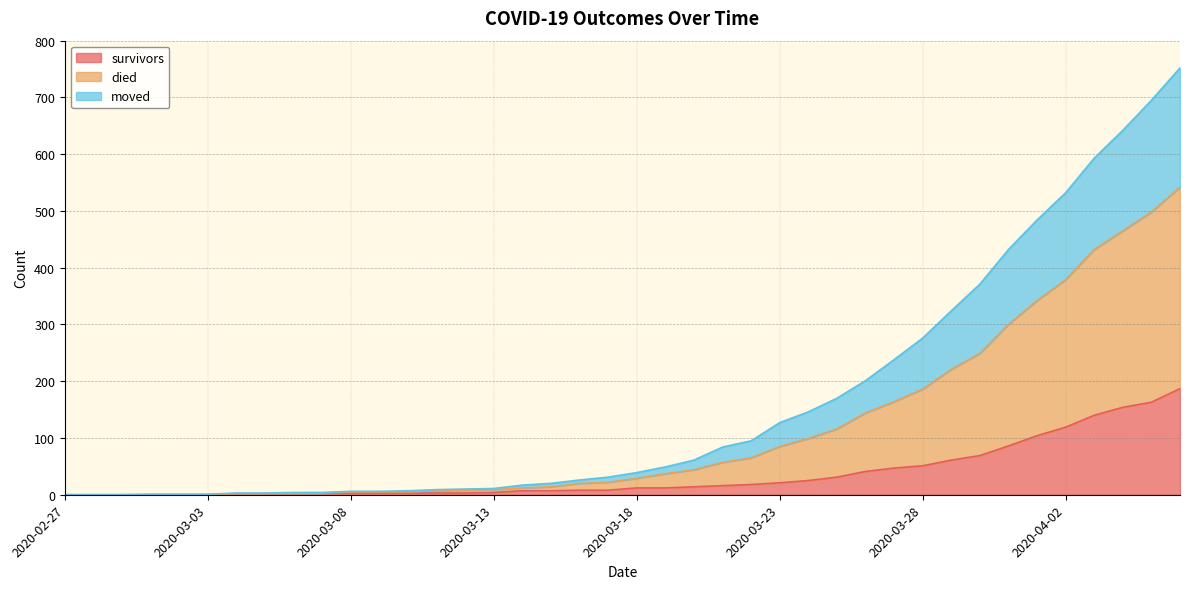

At which label does died reach its minimum?

2020-02-27